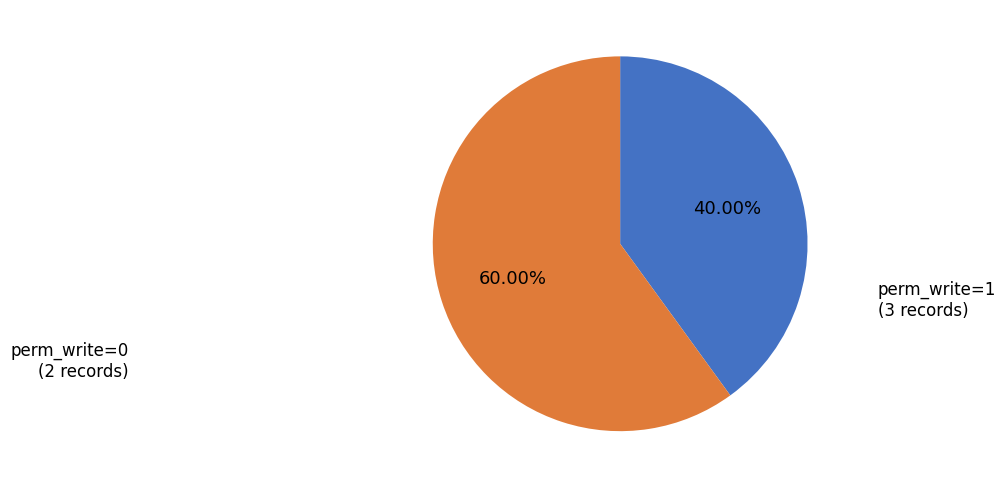

Rank the categories by value from lowest to highest.

perm_write=0, perm_write=1